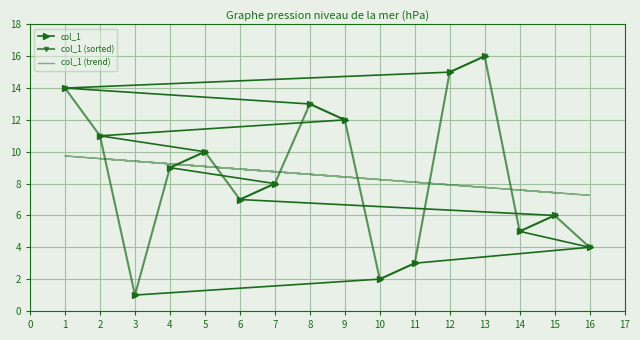

What are all the series names shown in the legend?

col_1, col_1 (sorted), col_1 (trend)